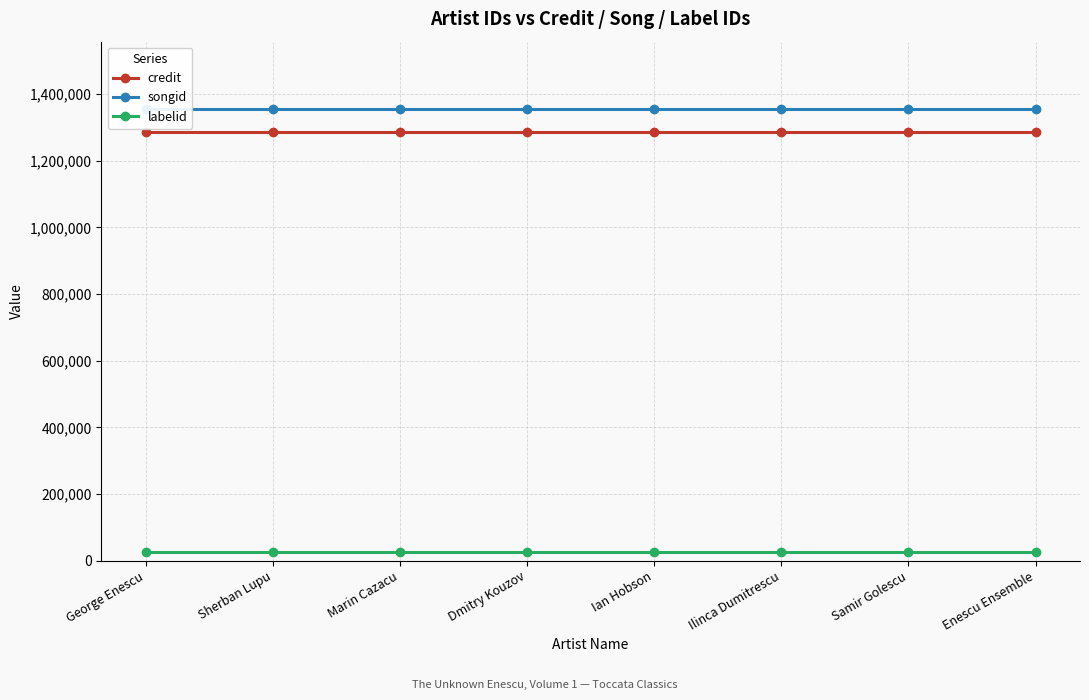

What is the label of the 4th point from the left?

Dmitry Kouzov